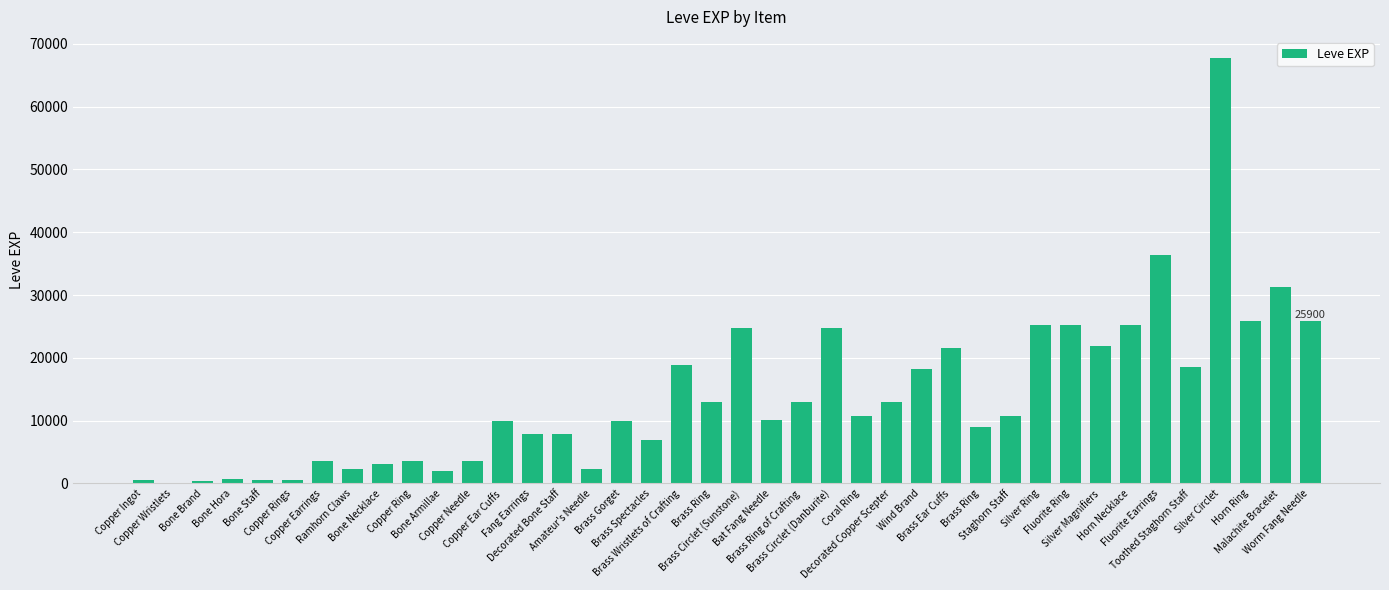

What is the change in value from Brass Circlet (Sunstone) to Toothed Staghorn Staff?

-6300